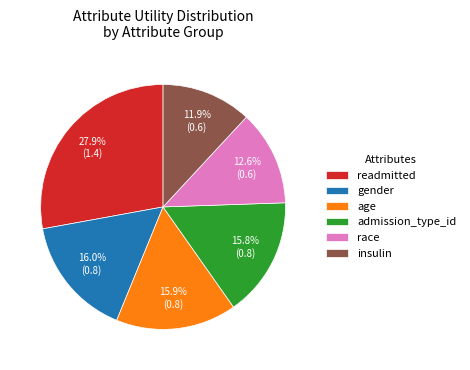

What is the smallest slice in the pie chart?

insulin